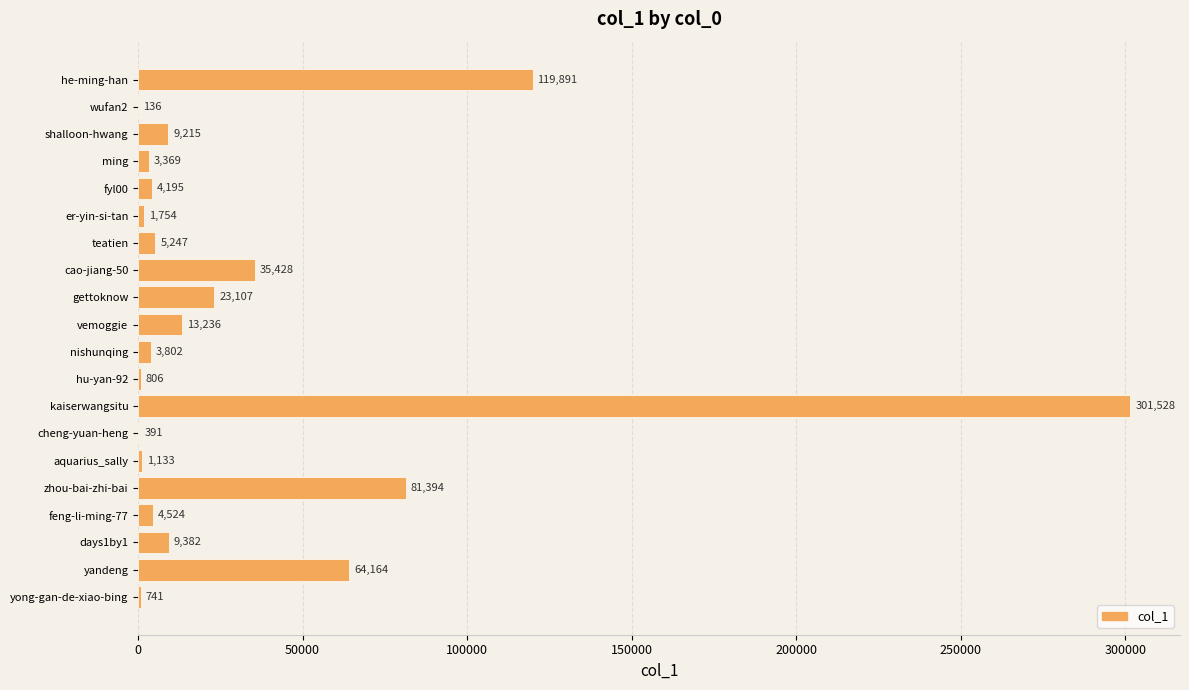

Reading bottom to top, what are all the values shown in this chart?

yong-gan-de-xiao-bing=741	yandeng=64164	days1by1=9382	feng-li-ming-77=4524	zhou-bai-zhi-bai=81394	aquarius_sally=1133	cheng-yuan-heng=391	kaiserwangsitu=301528	hu-yan-92=806	nishunqing=3802	vemoggie=13236	gettoknow=23107	cao-jiang-50=35428	teatien=5247	er-yin-si-tan=1754	fyl00=4195	ming=3369	shalloon-hwang=9215	wufan2=136	he-ming-han=119891